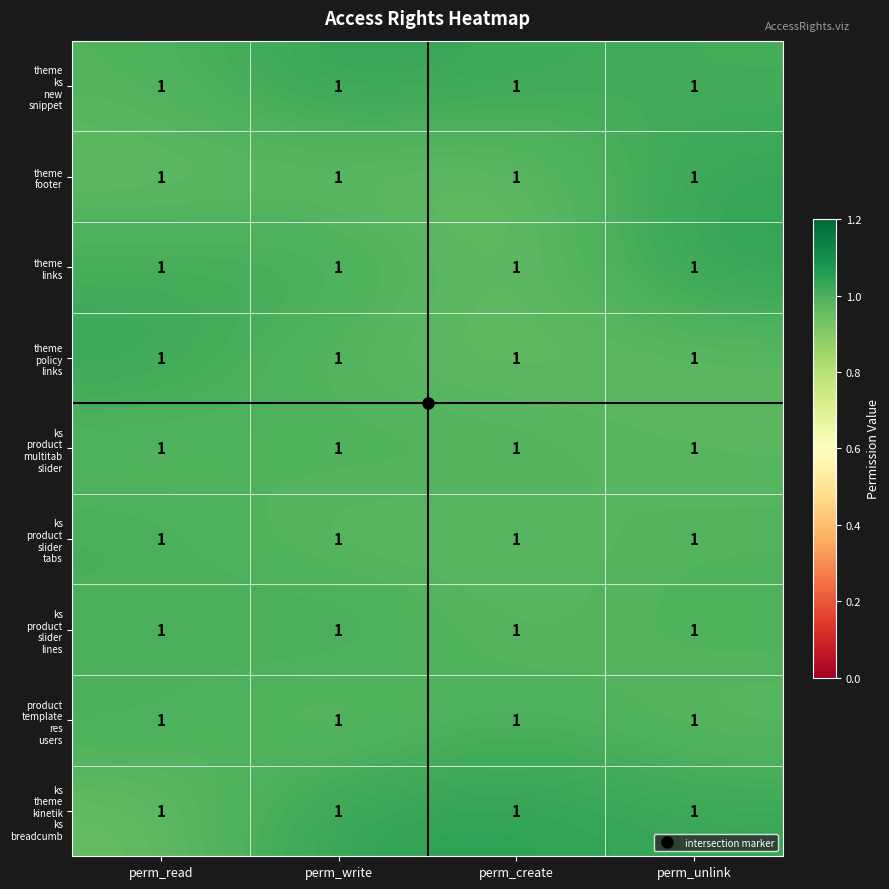

Rank the series at perm_read from lowest to highest value.

ks theme kinetik ks breadcumb, theme footer, ks product multitab slider, theme ks new snippet, ks product slider lines, product template res users, theme links, ks product slider tabs, theme policy links